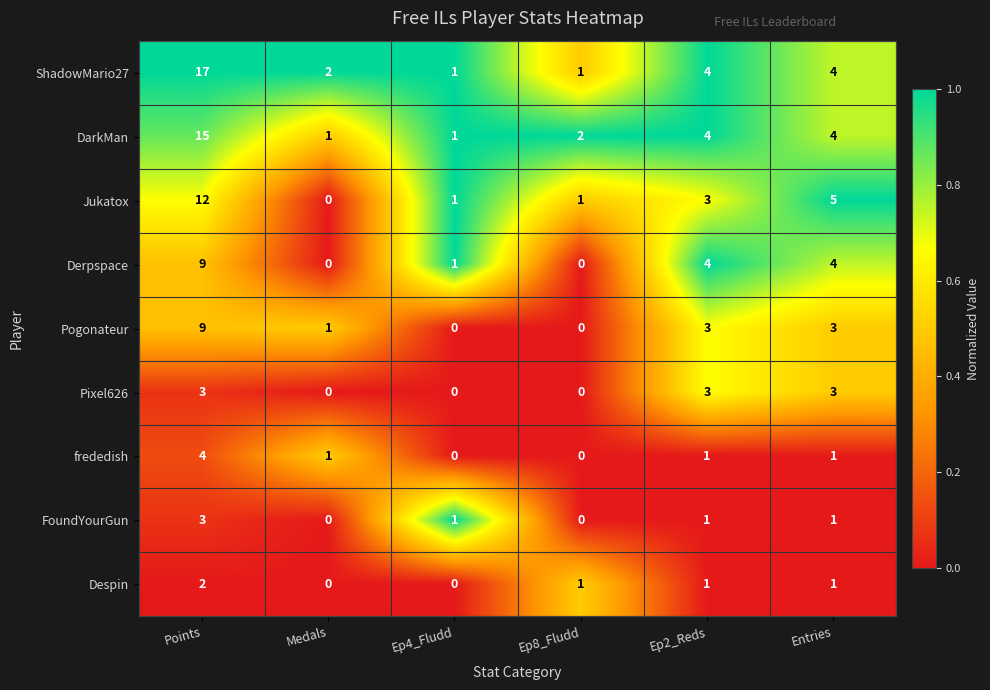

The Despin series shows 0 at Ep4_Fludd. True or false?

True